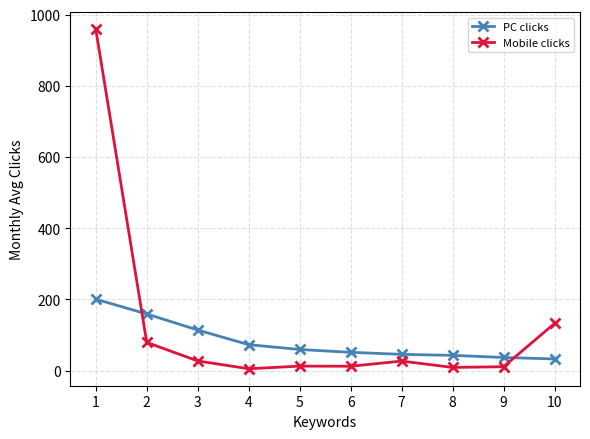

At how many categories does at least one series exceed 804?

1